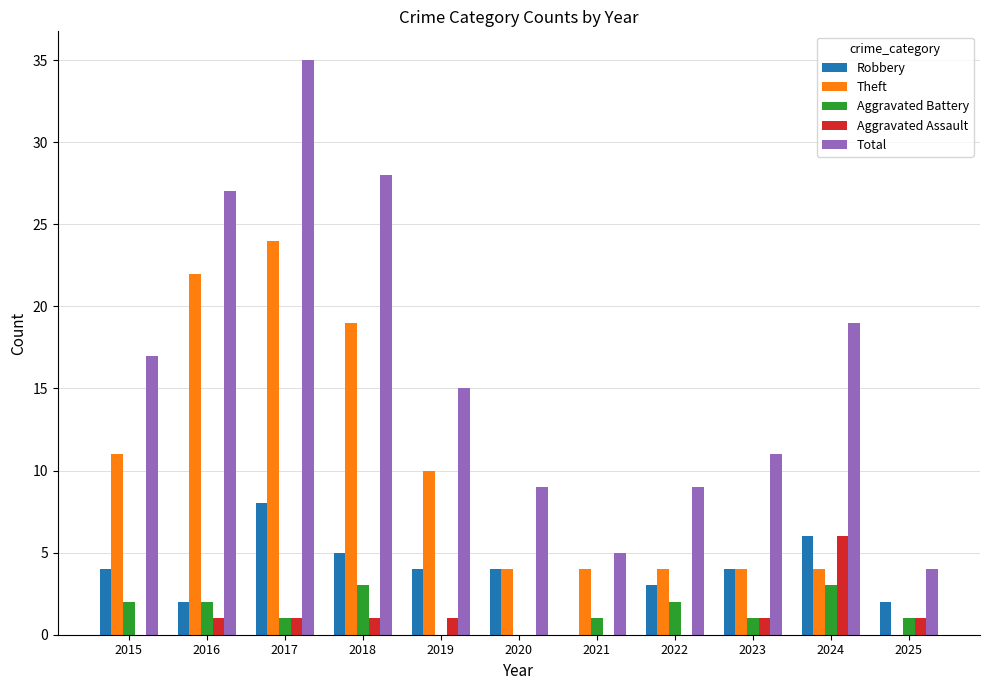

Is it true that Theft equals 19 at 2018?

True